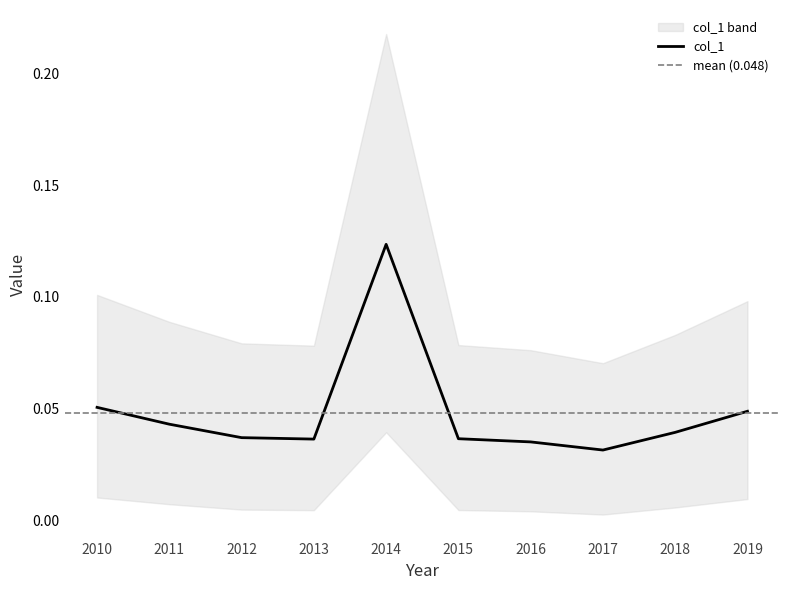

At which label does col_1 reach its peak?

2014